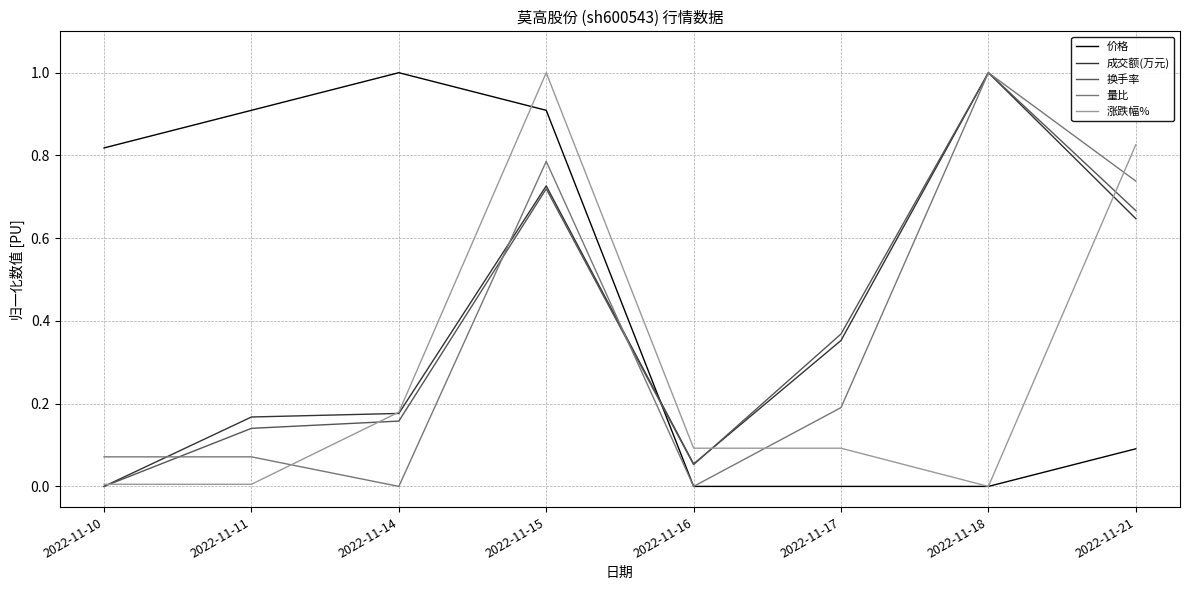

The value of 成交额(万元) at 2022-11-11 is 0.2. True or false?

True